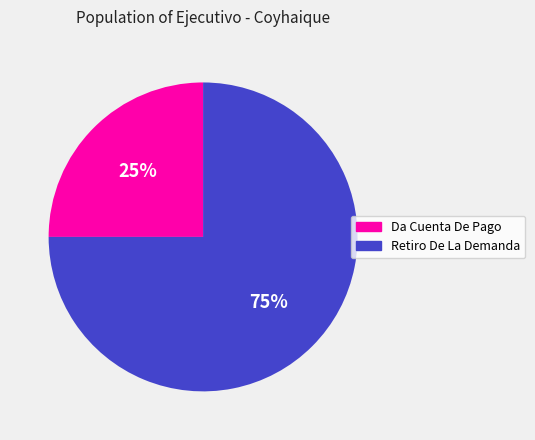

What is the ratio of the value at Retiro De La Demanda to the value at Da Cuenta De Pago?

3.0